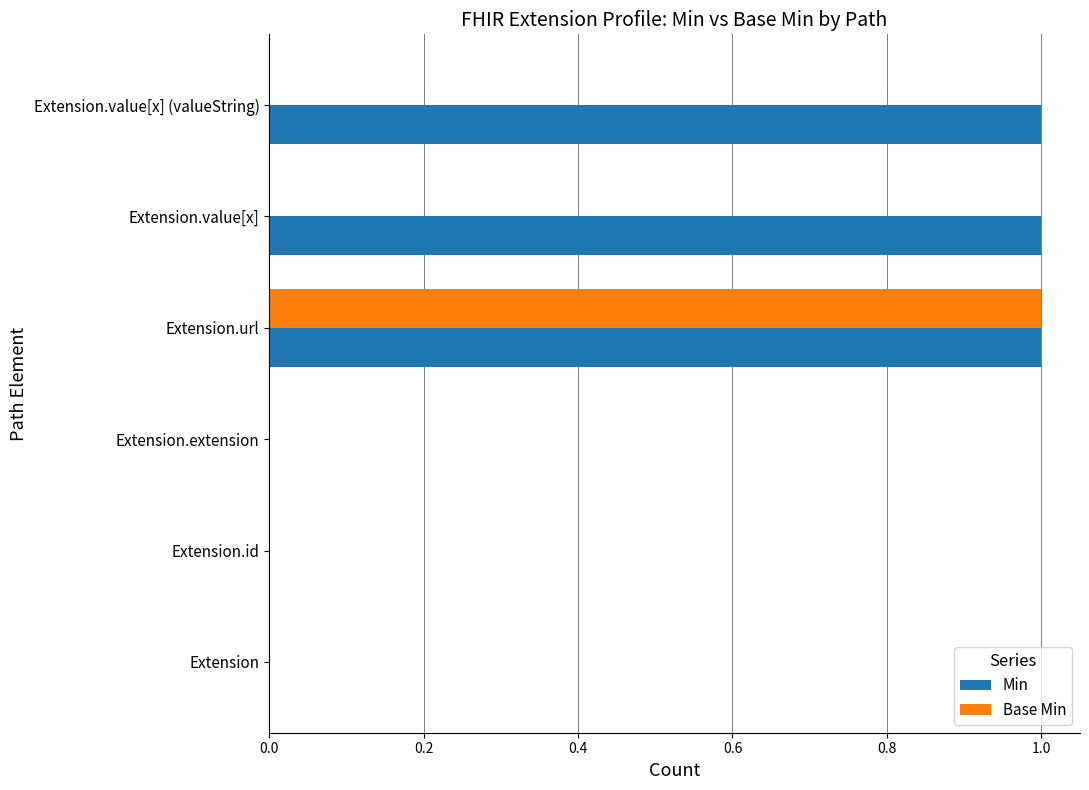

How many Min values are between 0 and 1?

6